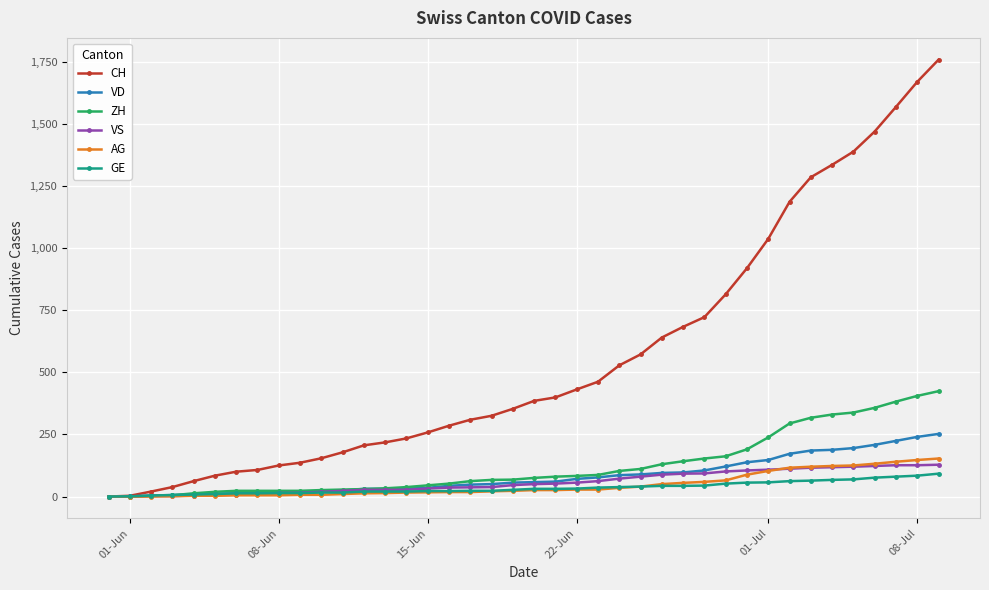

What are all the series names shown in the legend?

CH, VD, ZH, VS, AG, GE